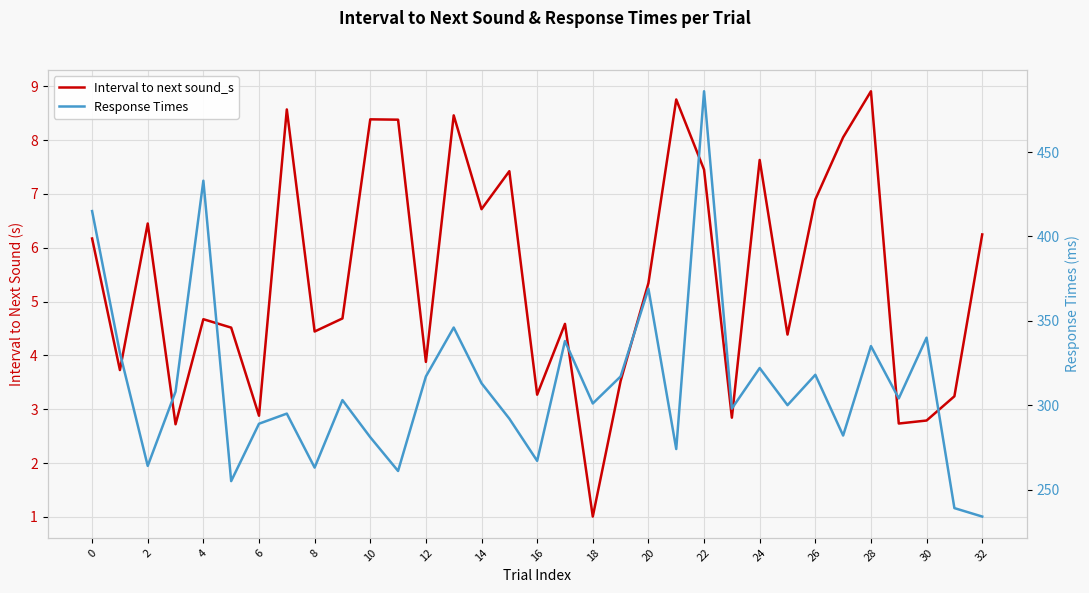

What is the sum of all Response Times values?

10290.0